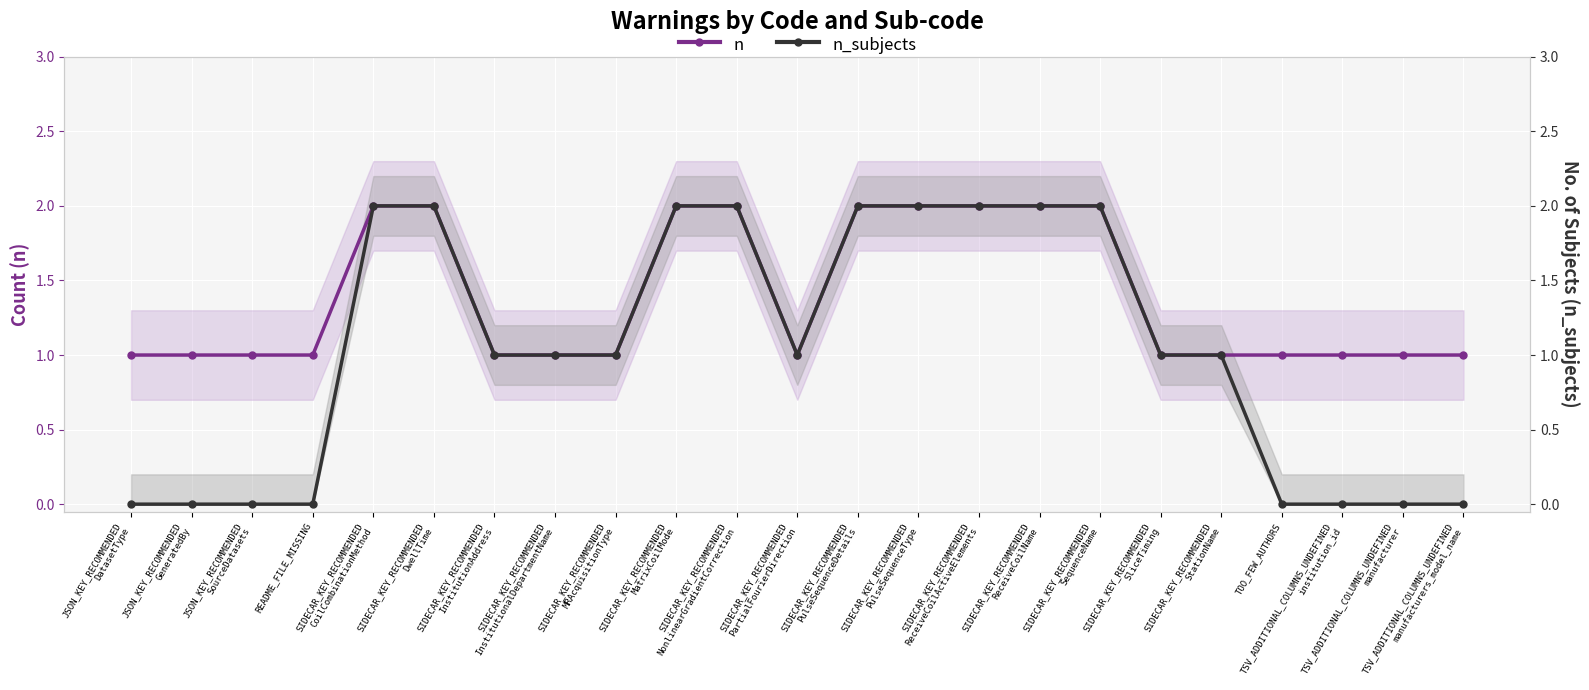

Is the value of n_subjects at TSV_ADDITIONAL_COLUMNS_UNDEFINED
institution_id greater than the value of n at SIDECAR_KEY_RECOMMENDED
MatrixCoilMode?

No